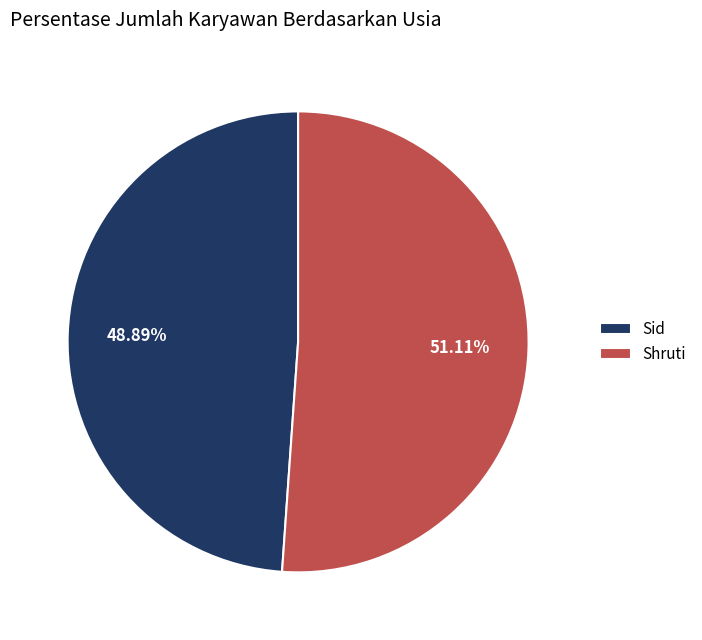

What is the largest slice in the pie chart?

Shruti